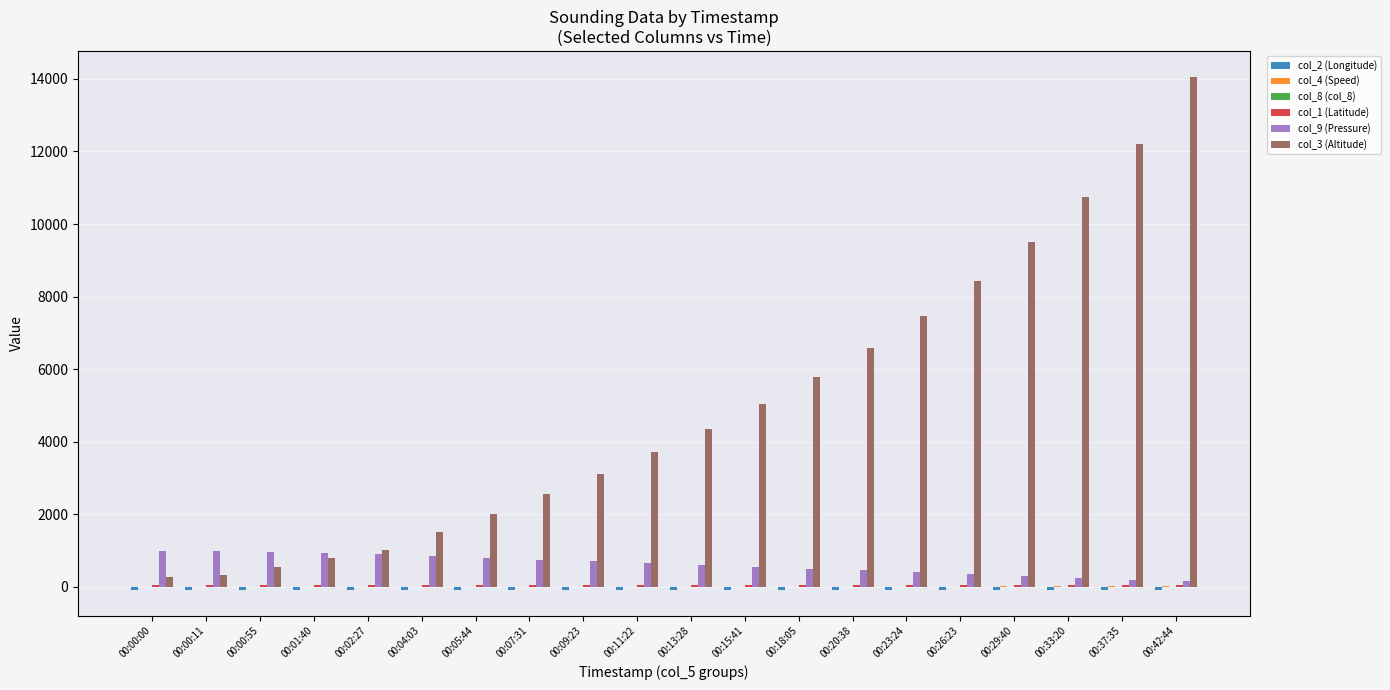

What is the greatest value displayed?

14064.0